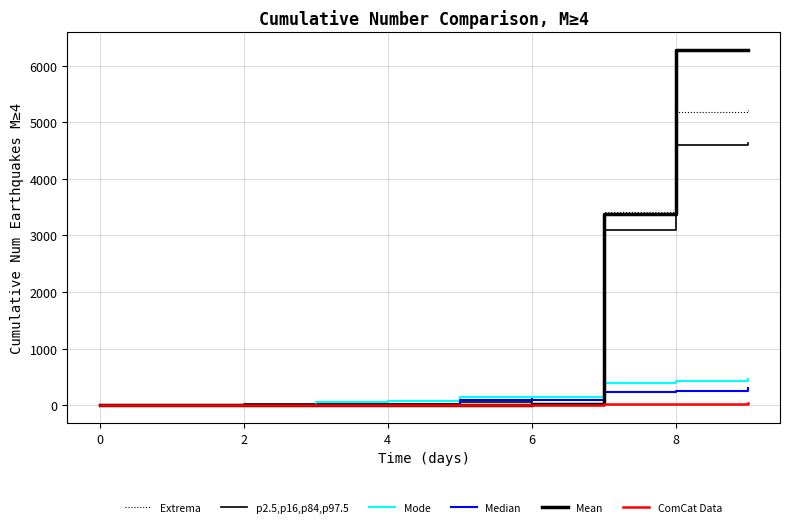

At how many categories does at least one series exceed 3079?

3